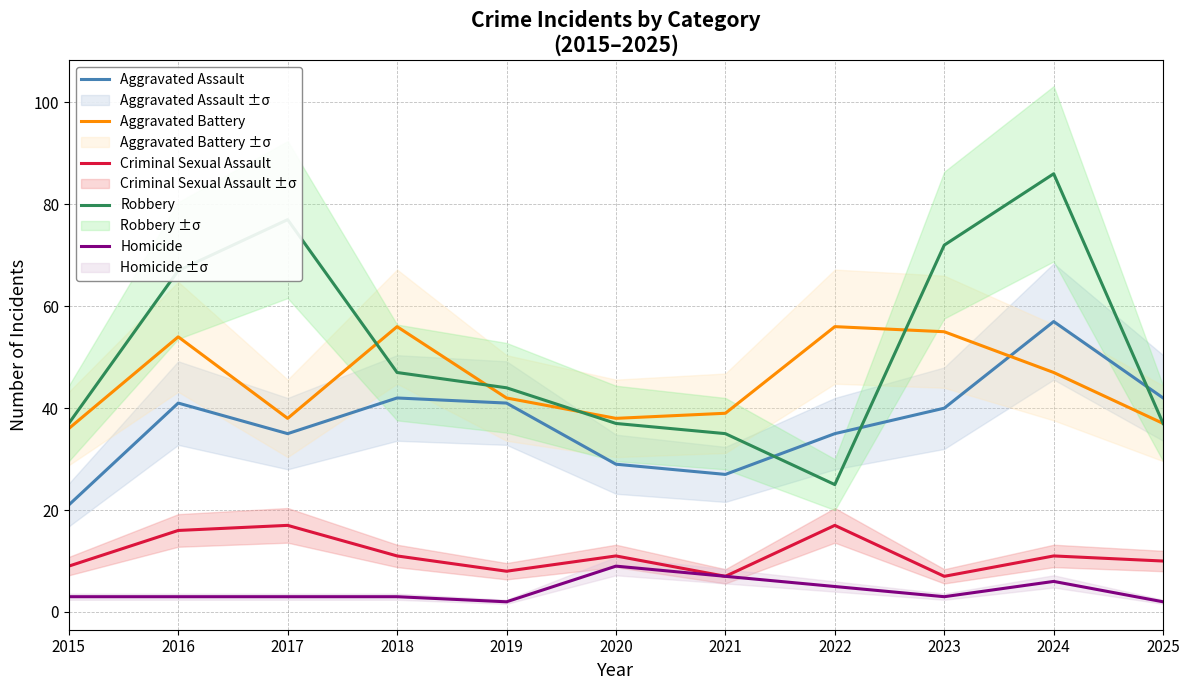

In Aggravated Assault, how many points are lower than both neighbors (excluding endpoints)?

2